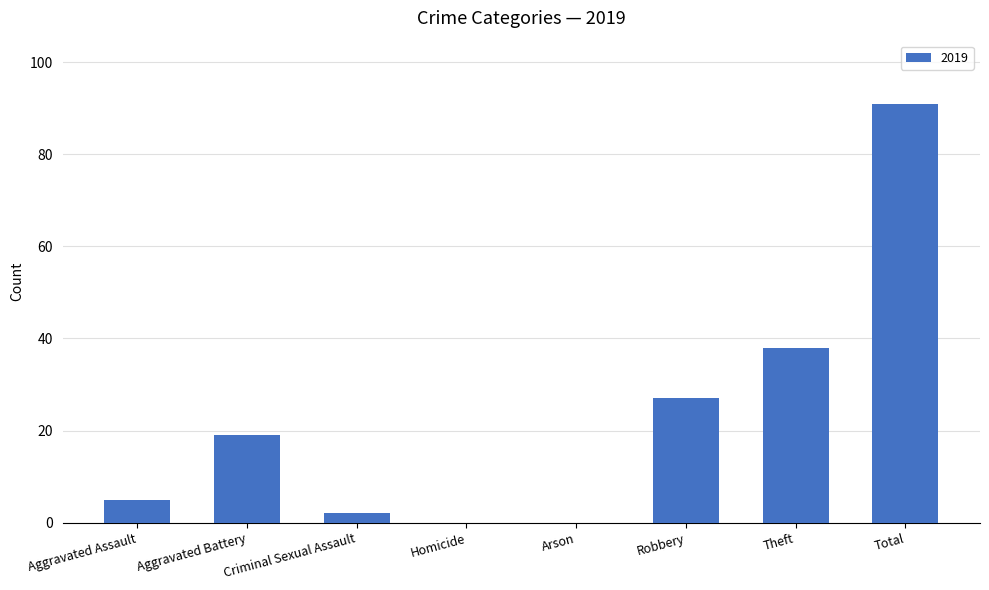

Which category has the highest value across all series?

Total